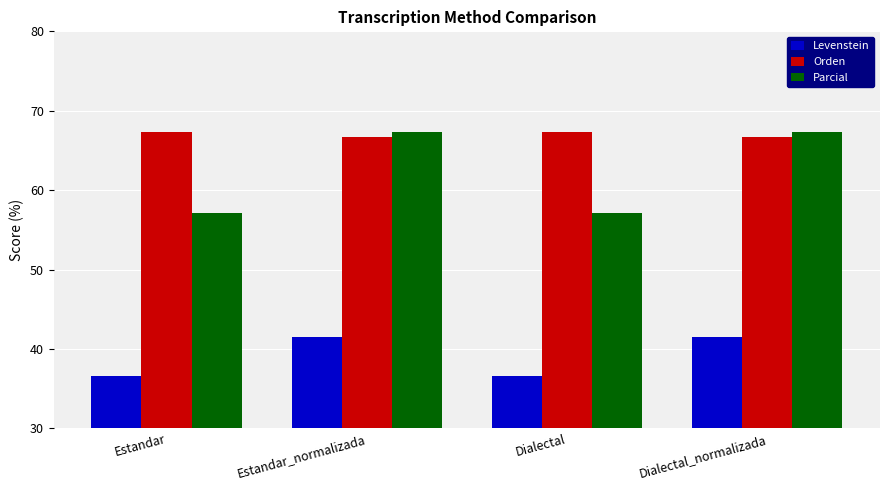

What is the sum of the Orden values at Estandar and Dialectal?

134.7